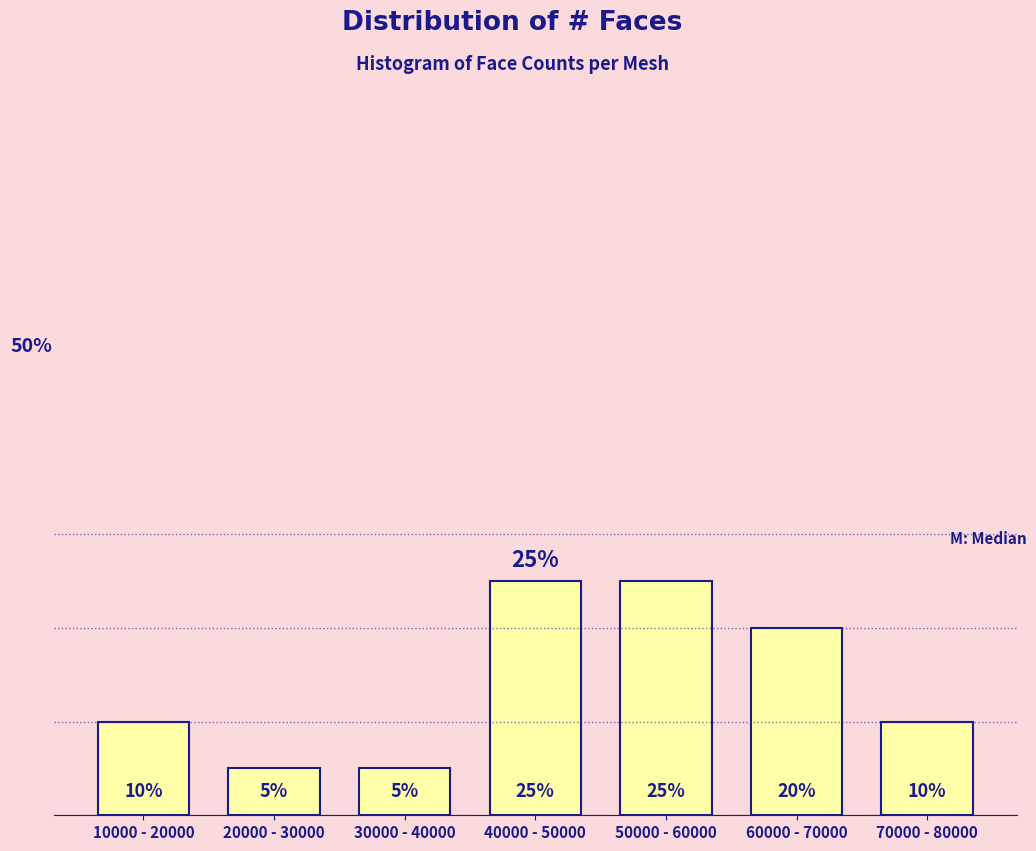

What is the label of the 2nd bar from the left?

20000 - 30000